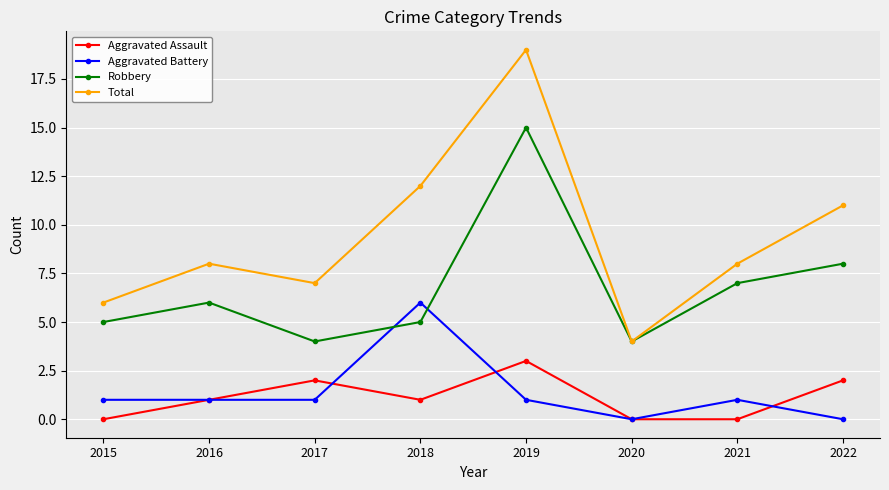

Which category has the highest value in the Aggravated Assault series?

2019